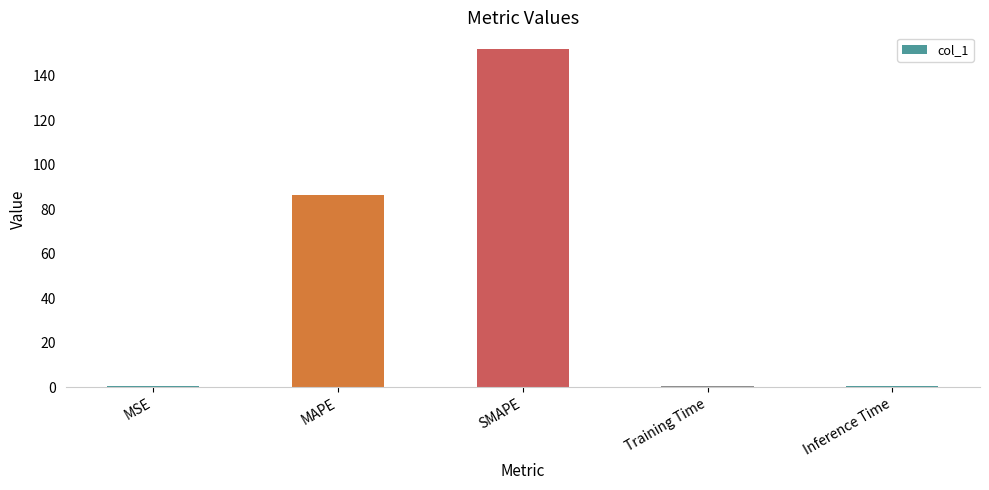

Read the value at Training Time.

0.4